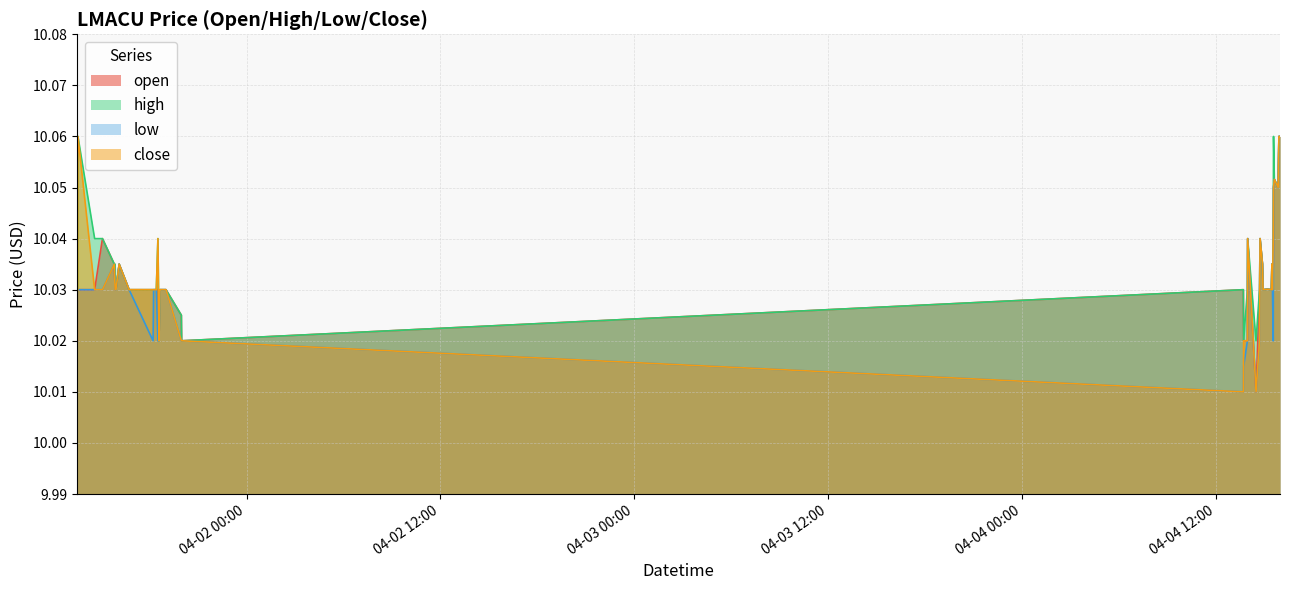

Which series changed the most between 2022-04-01 13:31 and 2022-04-04 15:11?

open